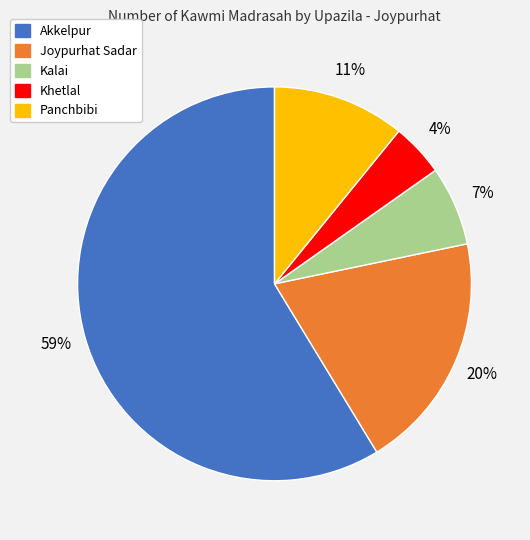

True or false: Kalai accounts for 7% of the total.

True